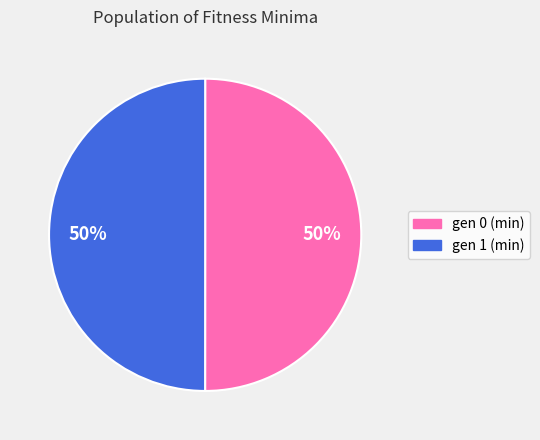

Is it true that gen 0 (min) is 50% of the pie?

True